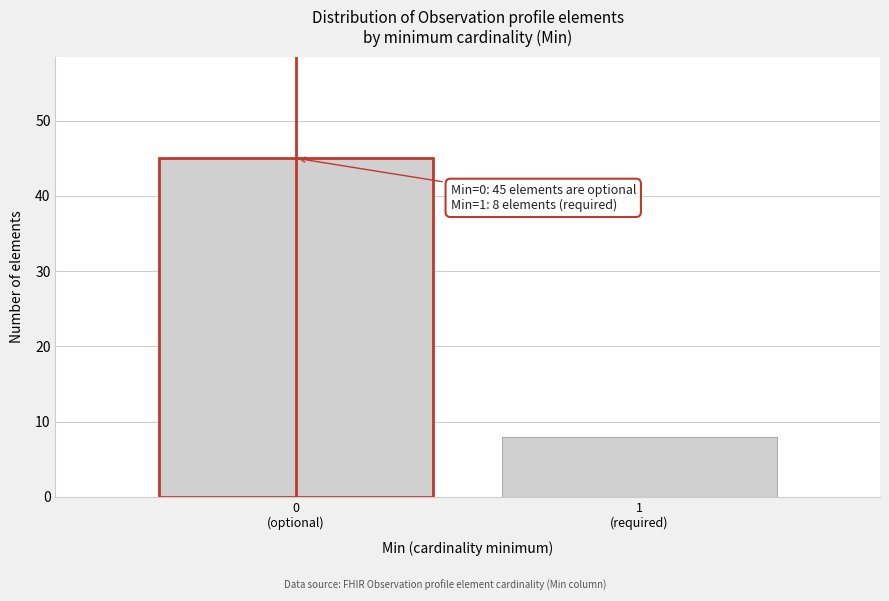

Reading right to left, extract all data points from this chart.

8	45